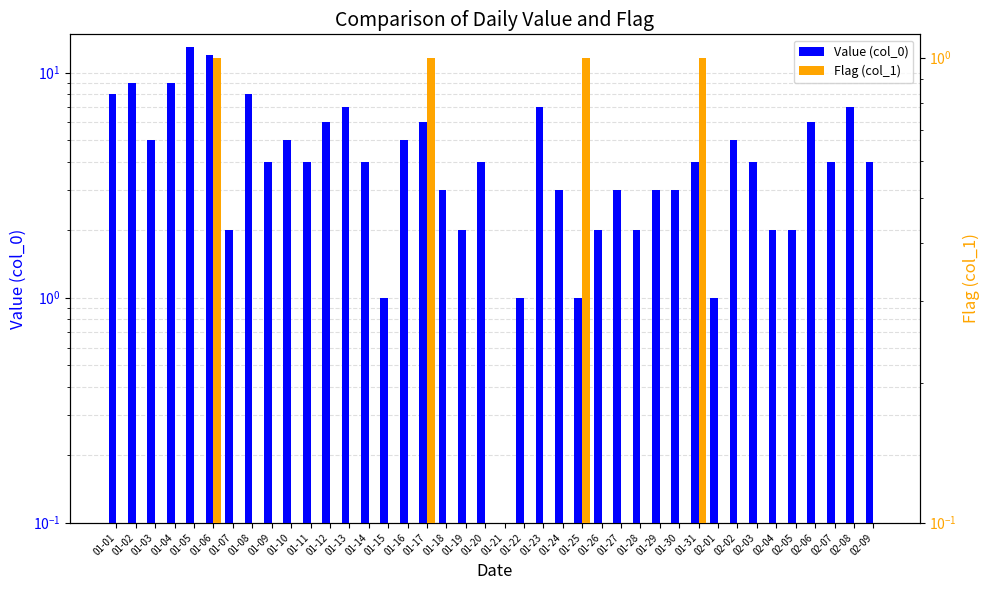

Are the bars horizontal?

No